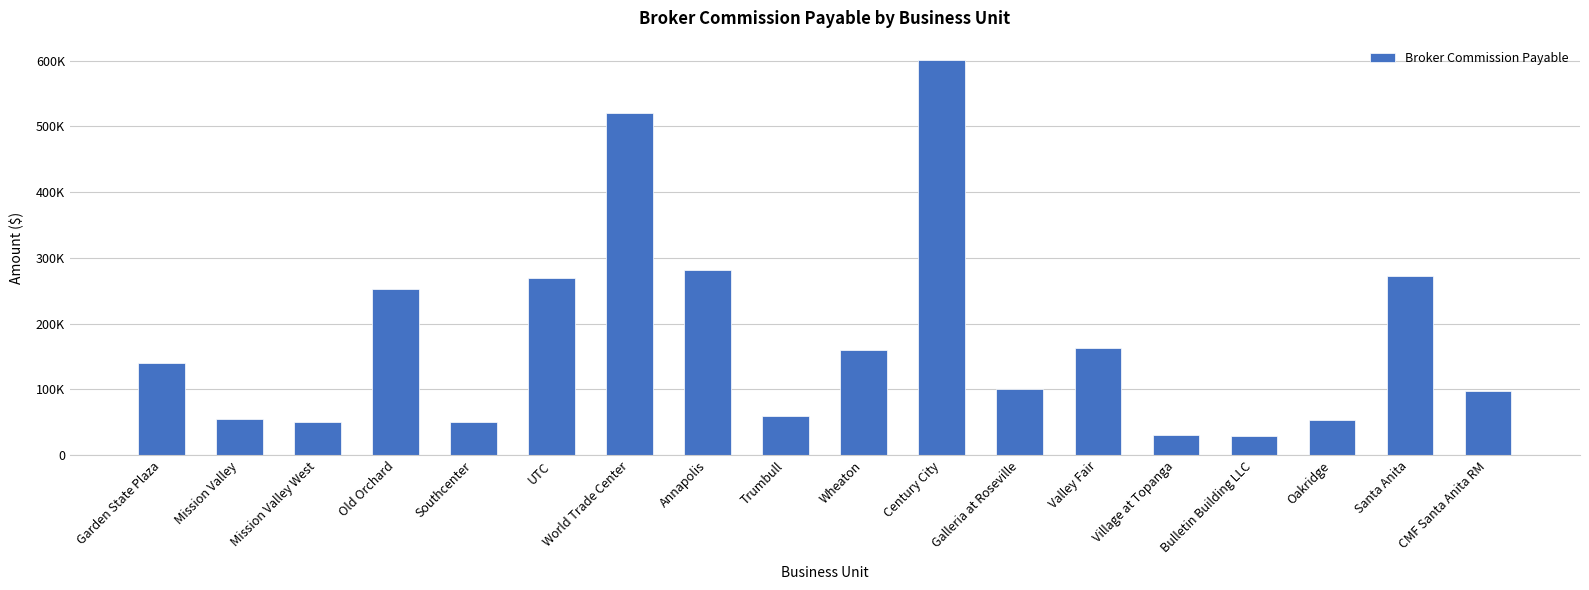

What position from the right is Santa Anita?

2